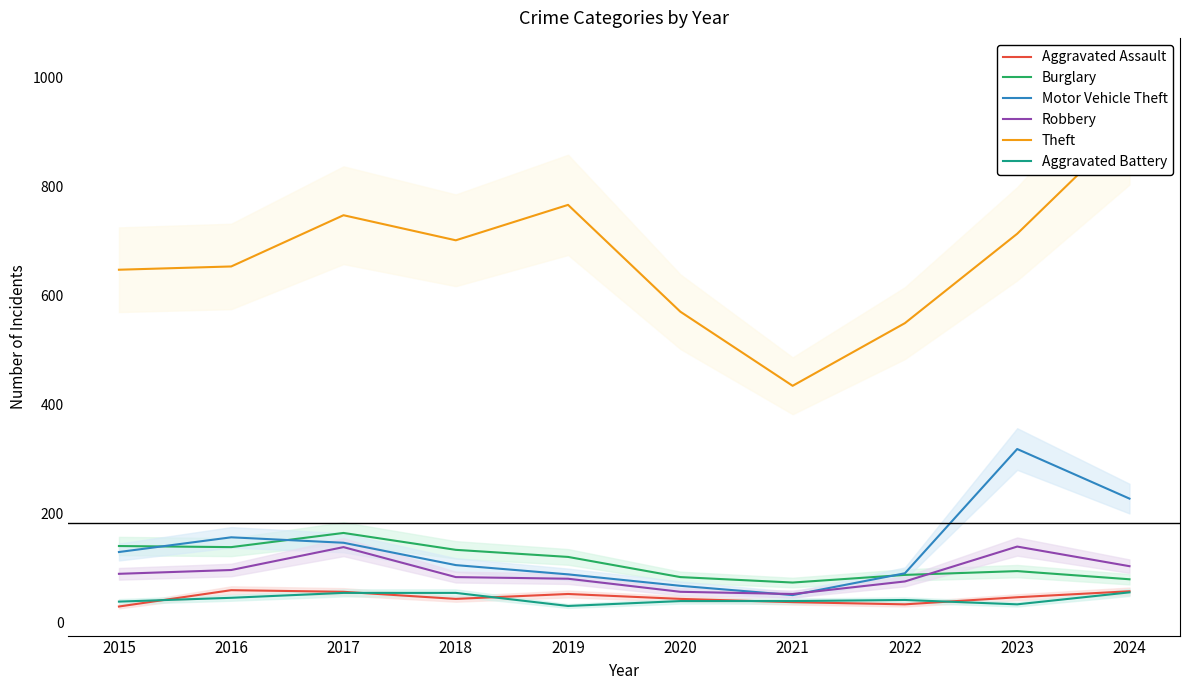

What is the value of the Robbery point at the 3rd from the left?

138